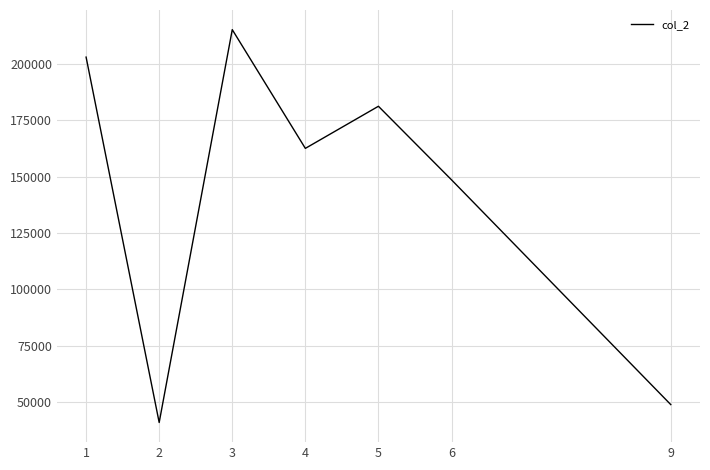

Rank the categories by value from highest to lowest.

3, 1, 5, 4, 6, 9, 2